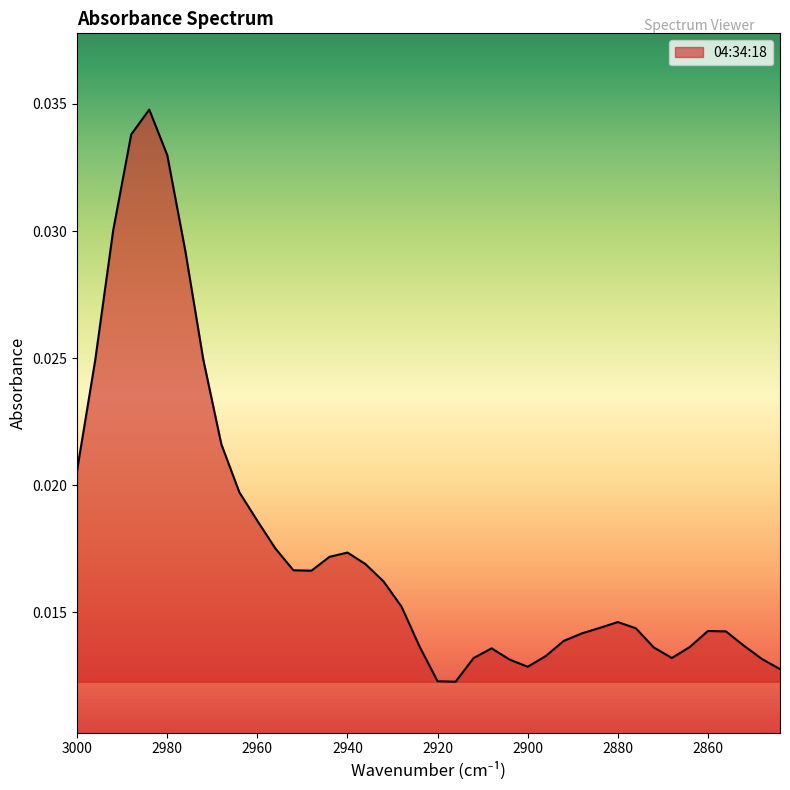

The chart shows a value of 0.0 at 3000. True or false?

True